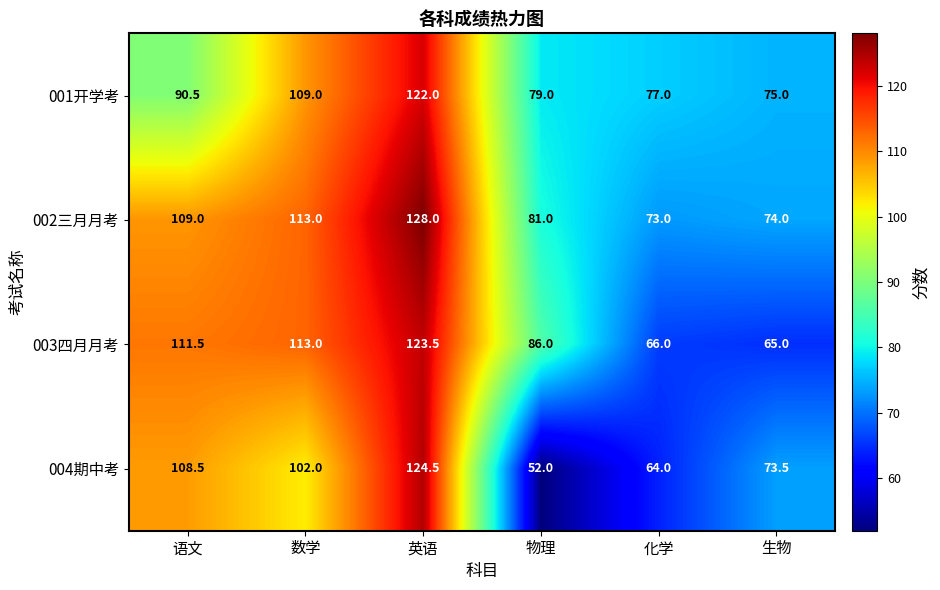

At how many categories does at least one series exceed 109?

3